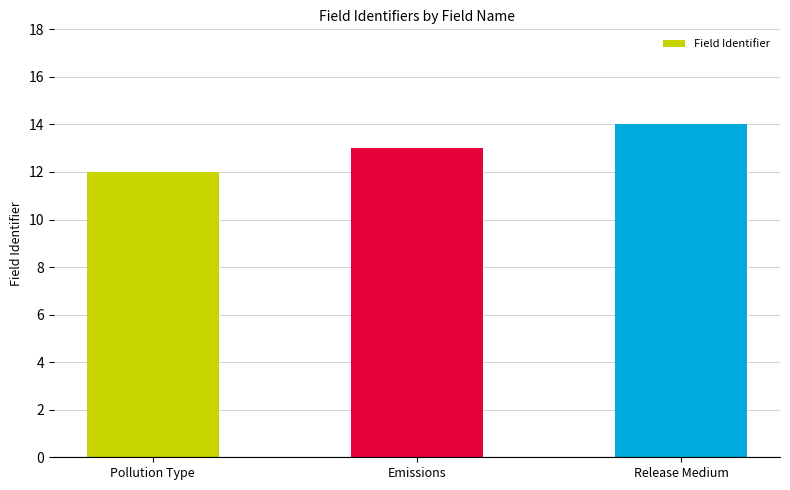

Are the bars grouped side by side (vs. stacked)?

No